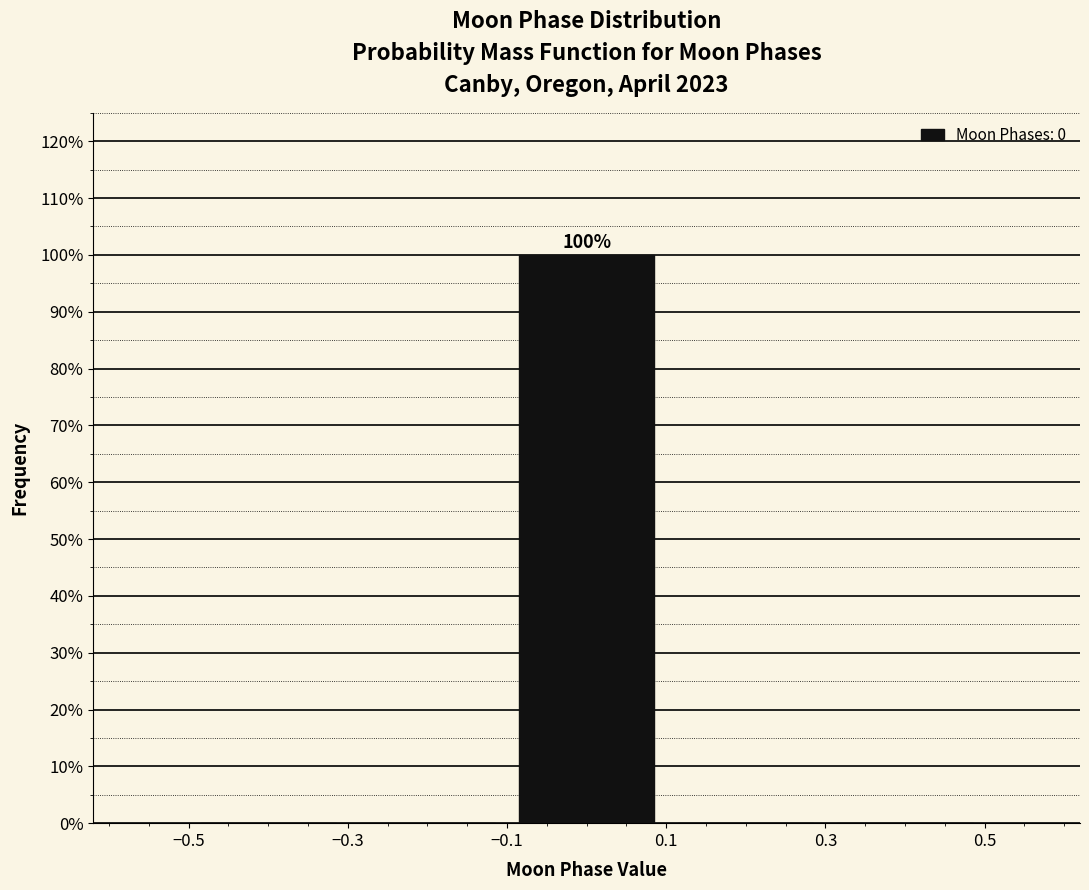

Over which range of the x-axis is the bar tallest?

-0.1 to 0.1